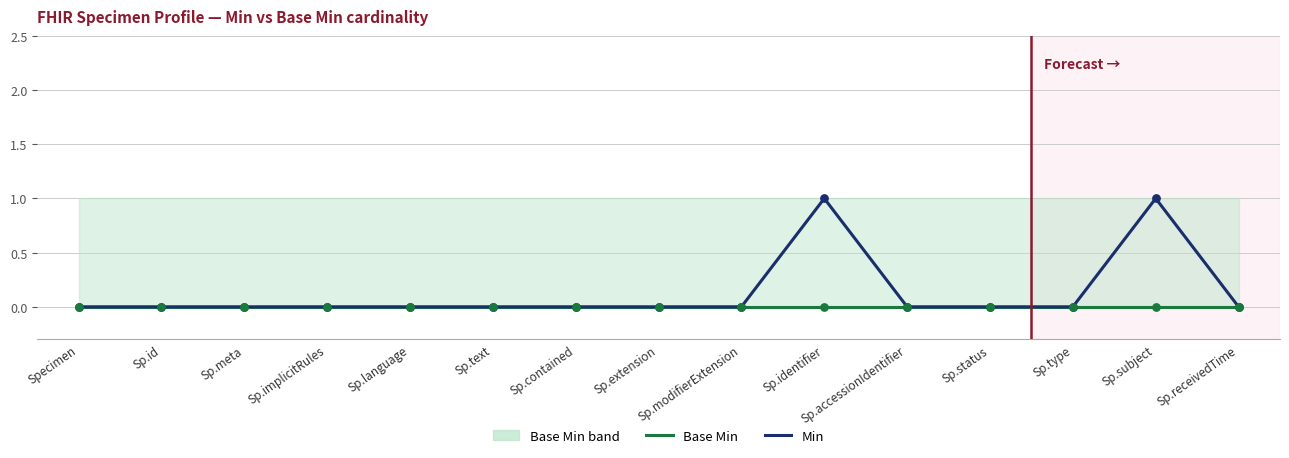

What is the total value across all series at Sp.identifier?

1